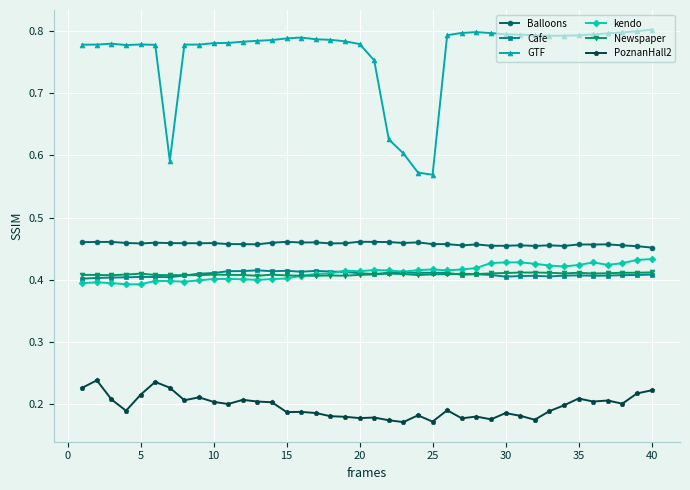

Which series has the widest spread of values?

GTF